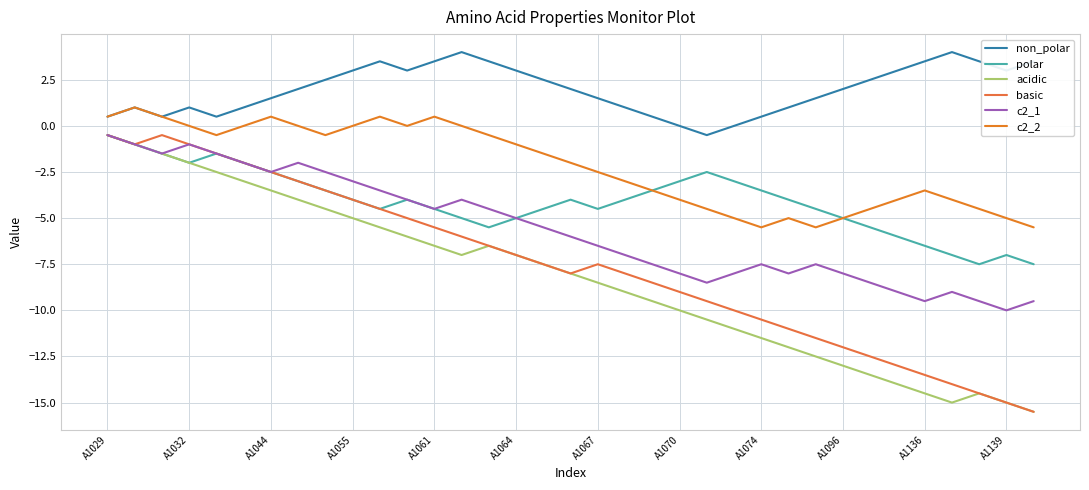

At which category is the sum across all series the highest?

A1029